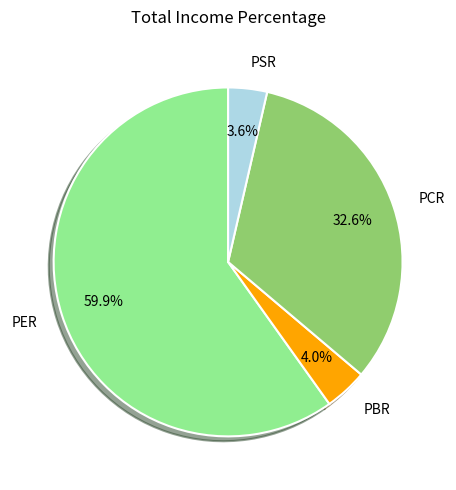

Is there a majority slice in this chart?

Yes